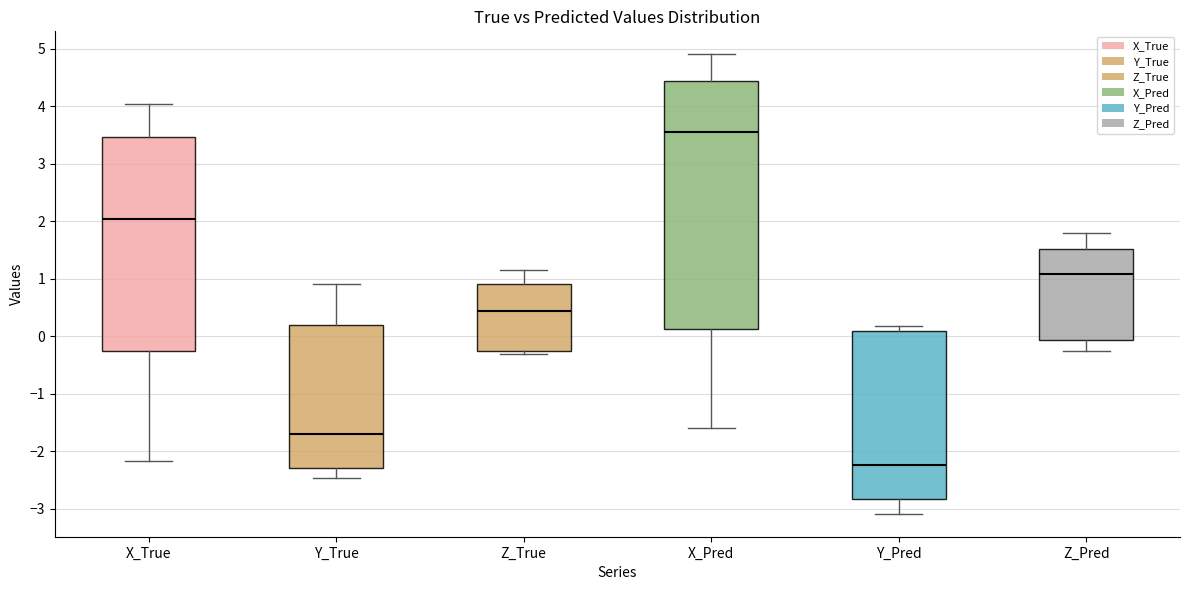

Which box's median line is the lowest?

Y_Pred